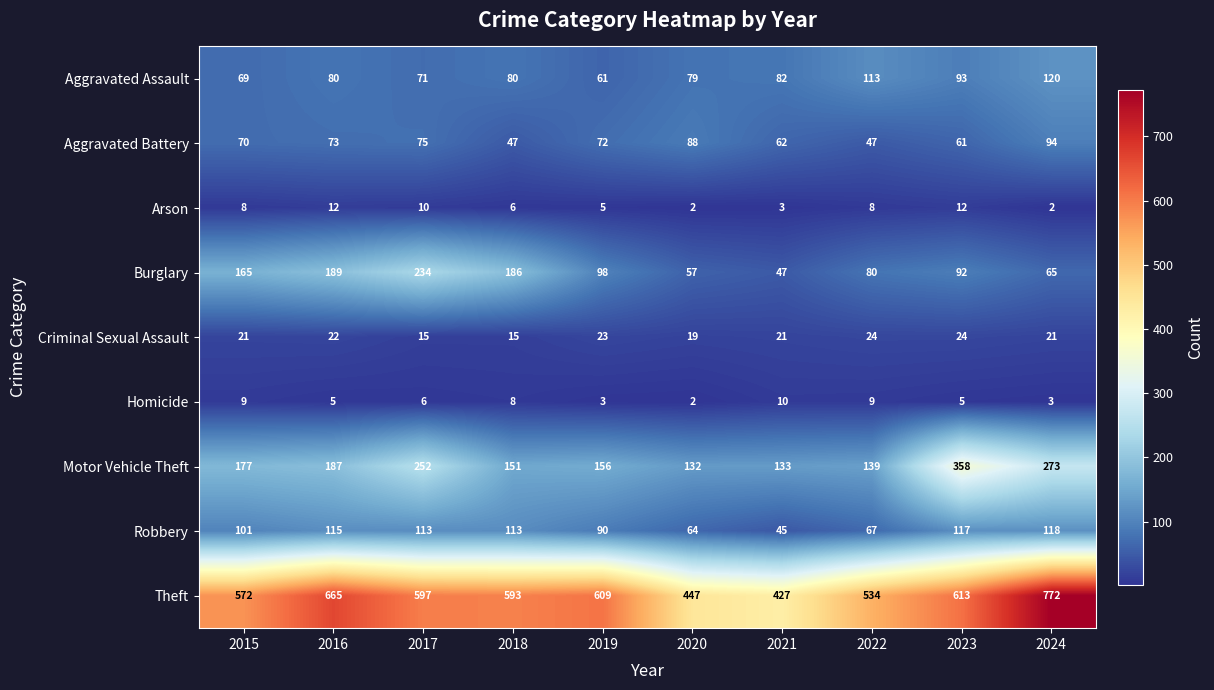

What is the difference between the maximum and second lowest values in the Aggravated Battery series?

47